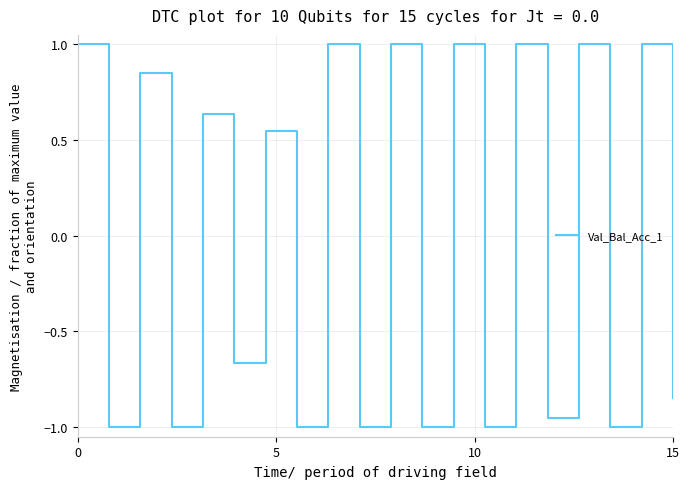

What is the difference between the maximum and minimum values?

2.0